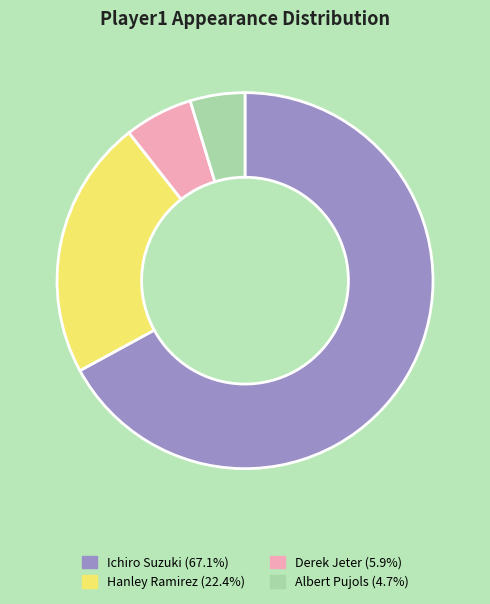

Rank the categories by value from lowest to highest.

Albert Pujols, Derek Jeter, Hanley Ramirez, Ichiro Suzuki